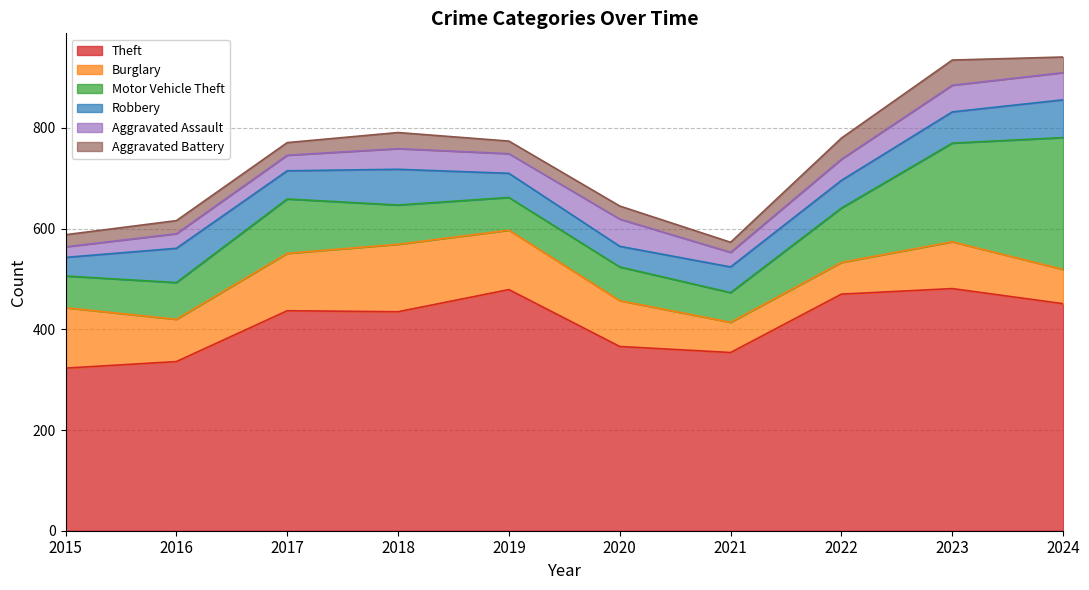

How many interior local peaks does the Theft series have?

3